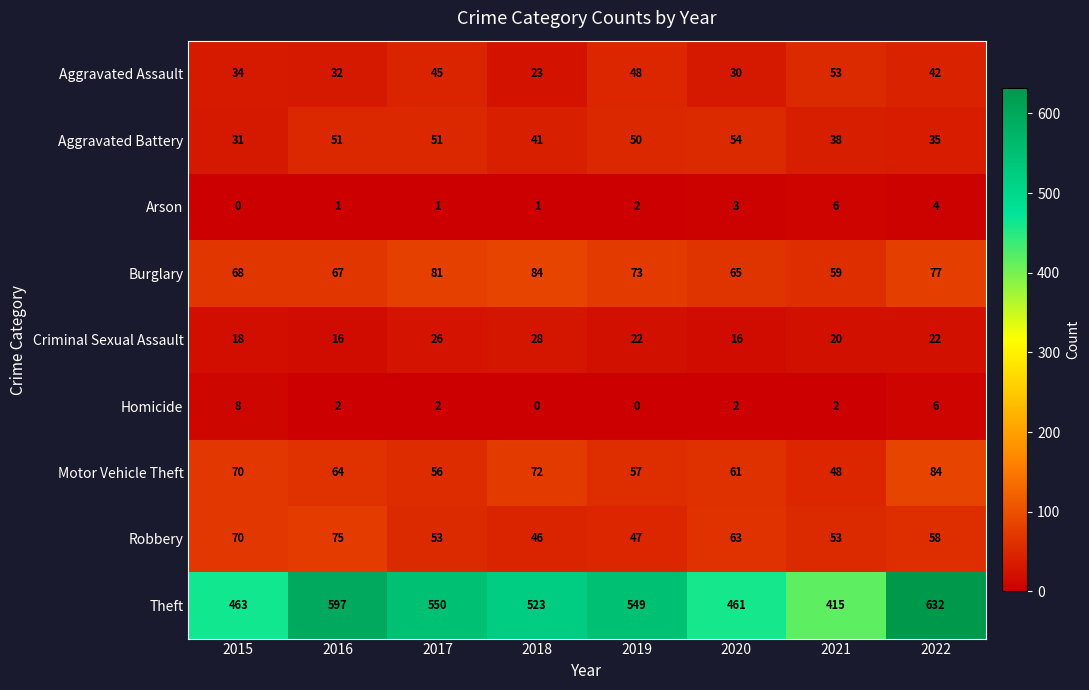

At 2020, list the series in order from largest to smallest.

Theft, Burglary, Robbery, Motor Vehicle Theft, Aggravated Battery, Aggravated Assault, Criminal Sexual Assault, Arson, Homicide